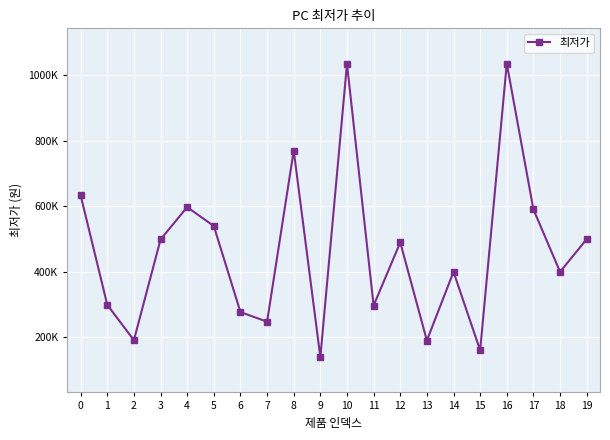

List the labels in order of value, smallest first.

9, 15, 13, 2, 7, 6, 11, 1, 14, 18, 12, 3, 19, 5, 17, 4, 0, 8, 10, 16